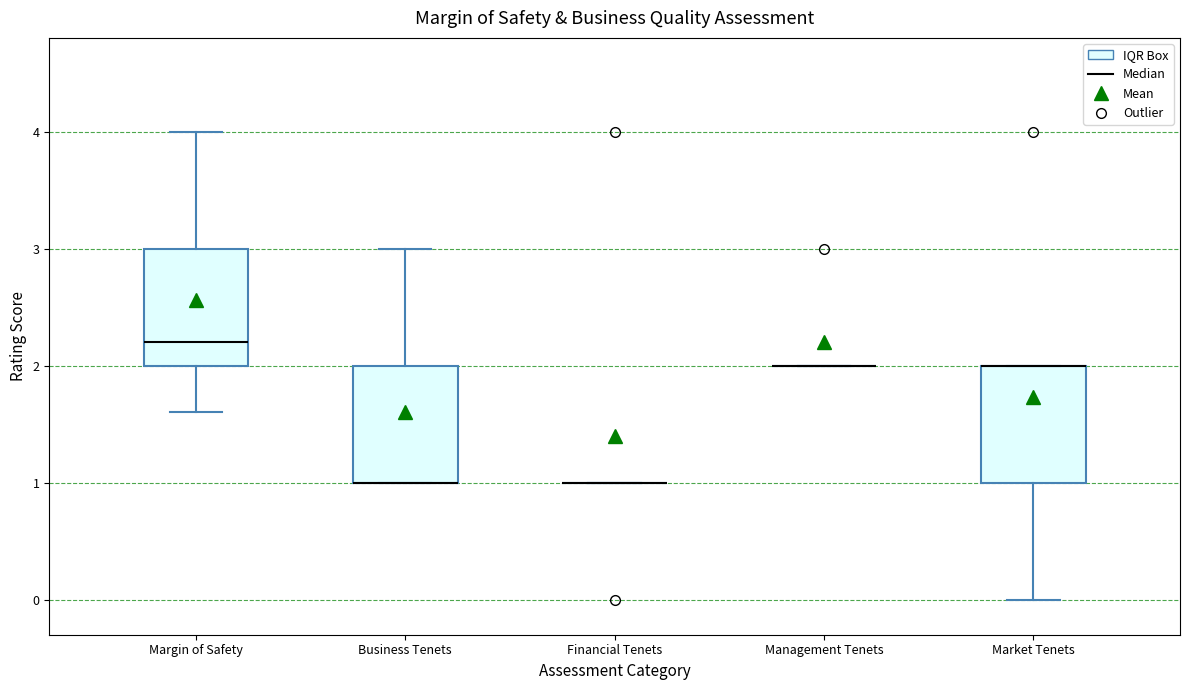

Reading left to right, transcribe this box plot: for each box, give where its median line is, the range the box spans, and where its two whiskers end, as read against the y-axis. The values are not printed on the chart, so give them approximately, as read against the axis.

Margin of Safety: median 2.2, box 2.0 to 3.0, whiskers 1.6 to 4.0
Business Tenets: median 1.0 (drawn on the box's lower edge), box 1.0 to 2.0, whiskers 1.0 to 3.0
Financial Tenets: box collapsed to a line at 1.0, whiskers 1.0 to 1.0
Management Tenets: box collapsed to a line at 2.0, whiskers 2.0 to 2.0
Market Tenets: median 2.0 (drawn on the box's upper edge), box 1.0 to 2.0, whiskers 0.0 to 2.0